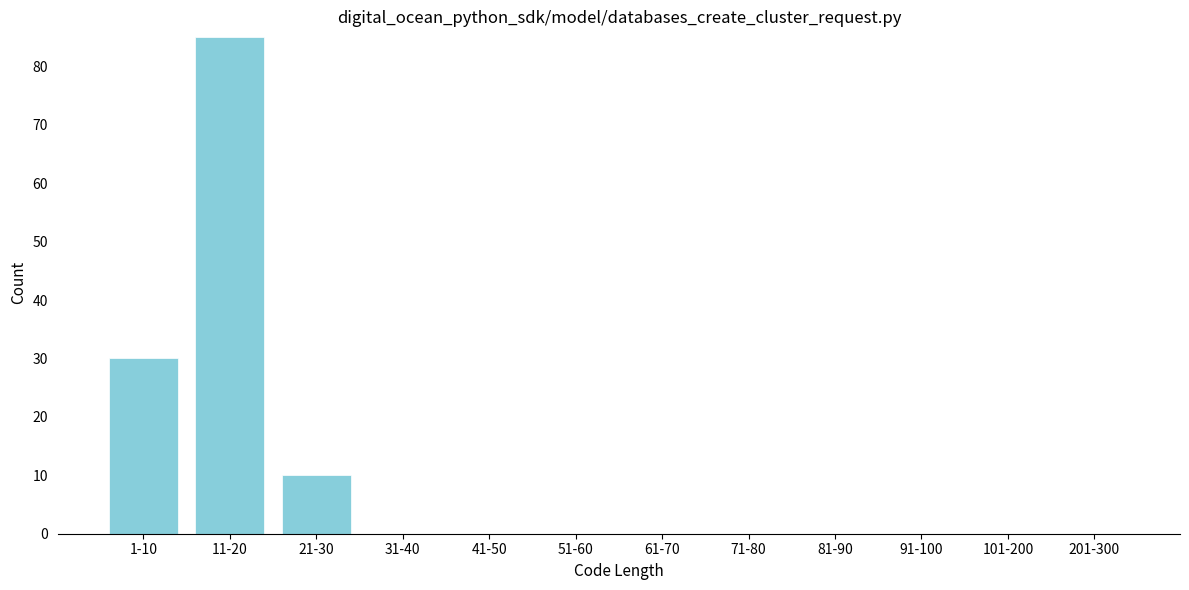

Reading left to right, extract all data points from this chart.

1-10=30	11-20=85	21-30=10	31-40=0	41-50=0	51-60=0	61-70=0	71-80=0	81-90=0	91-100=0	101-200=0	201-300=0